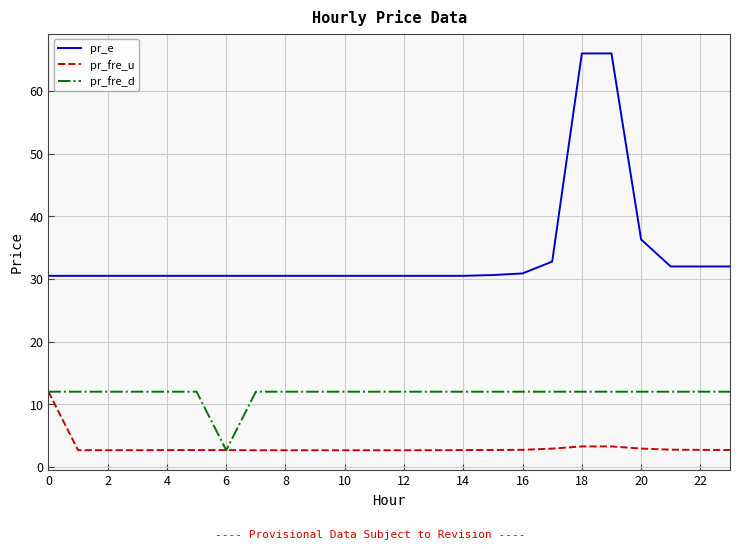

What is the difference between the maximum and second lowest values in the pr_fre_u series?

9.3